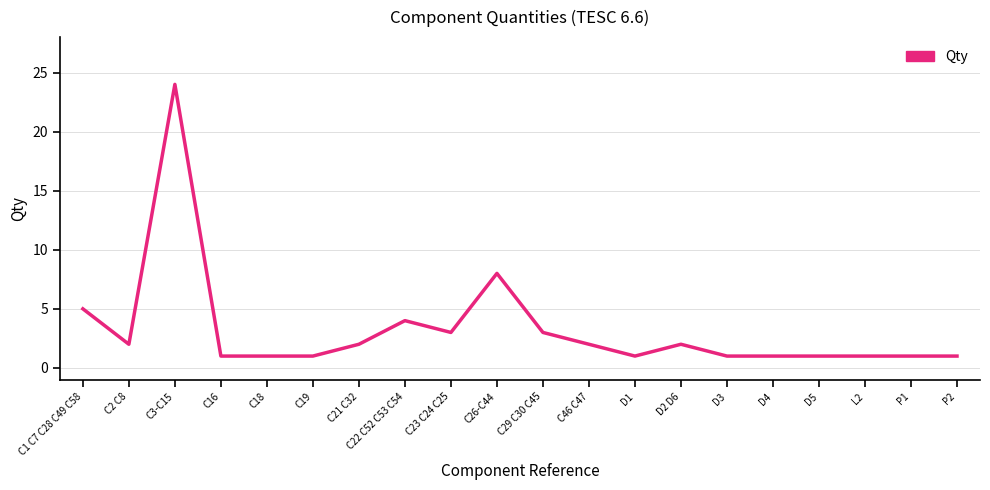

What is the smallest value displayed?

1